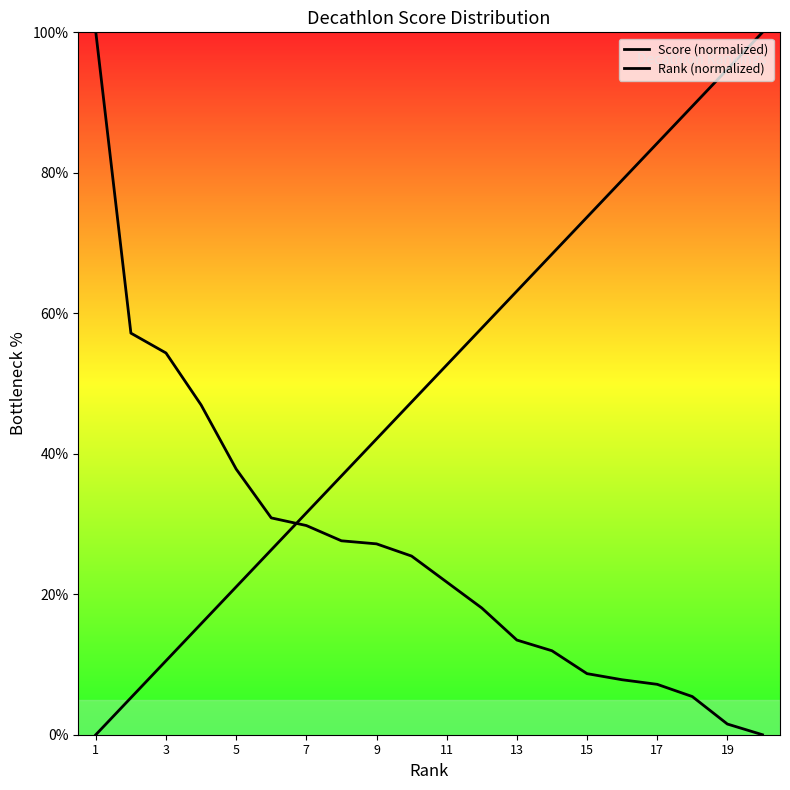

Does the chart display data point markers on the line(s)?

No